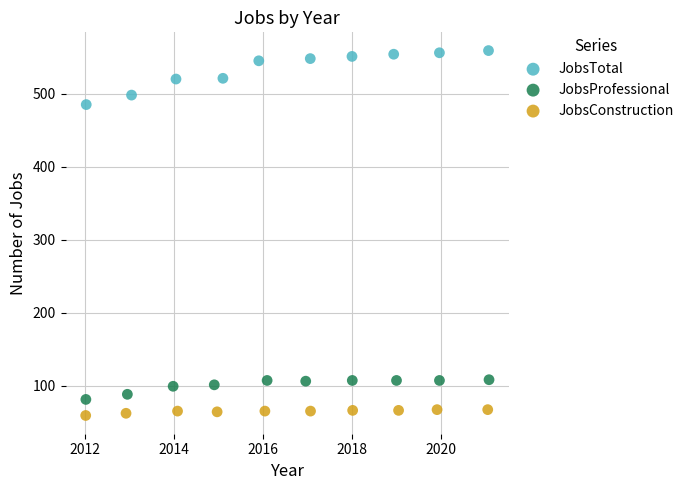

What are all the series names shown in the legend?

JobsTotal, JobsProfessional, JobsConstruction